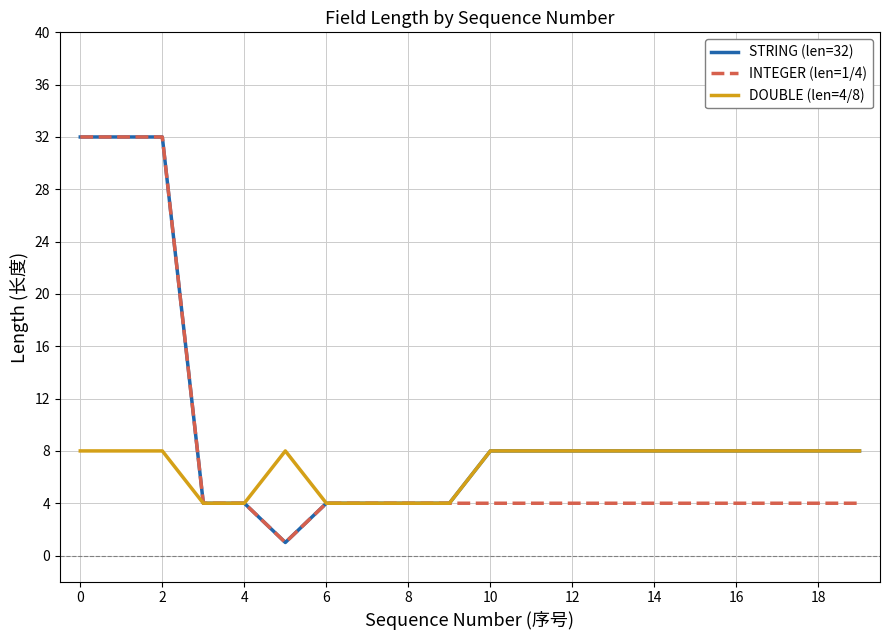

Reading left to right, list all the values displayed in this chart.

STRING (len=32): 32	32	32	4	4	1	4	4	4	4	8	8	8	8	8	8	8	8	8	8
INTEGER (len=1/4): 32	32	32	4	4	1	4	4	4	4	4	4	4	4	4	4	4	4	4	4
DOUBLE (len=4/8): 8	8	8	4	4	8	4	4	4	4	8	8	8	8	8	8	8	8	8	8